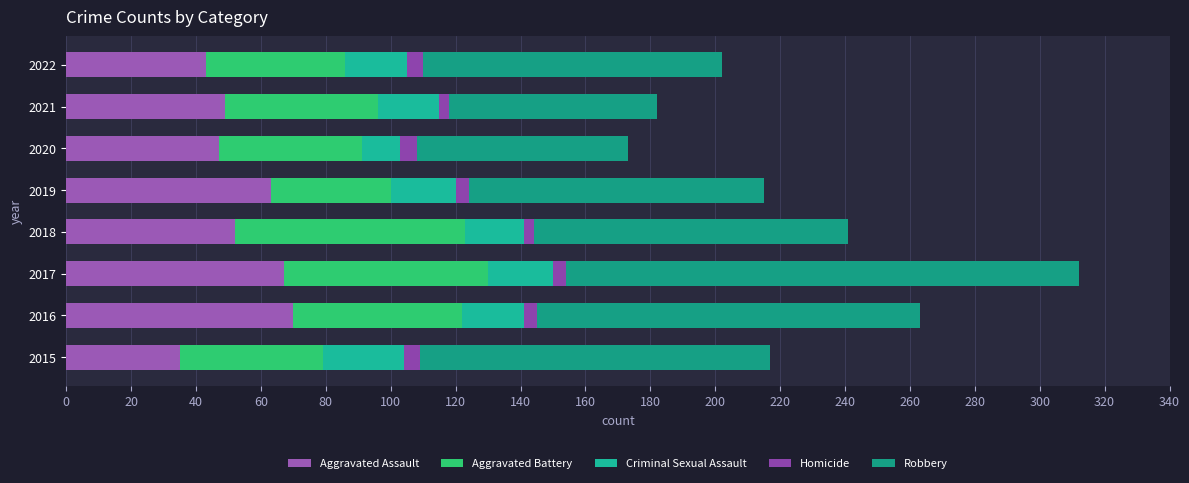

At which category is the sum across all series the highest?

2017